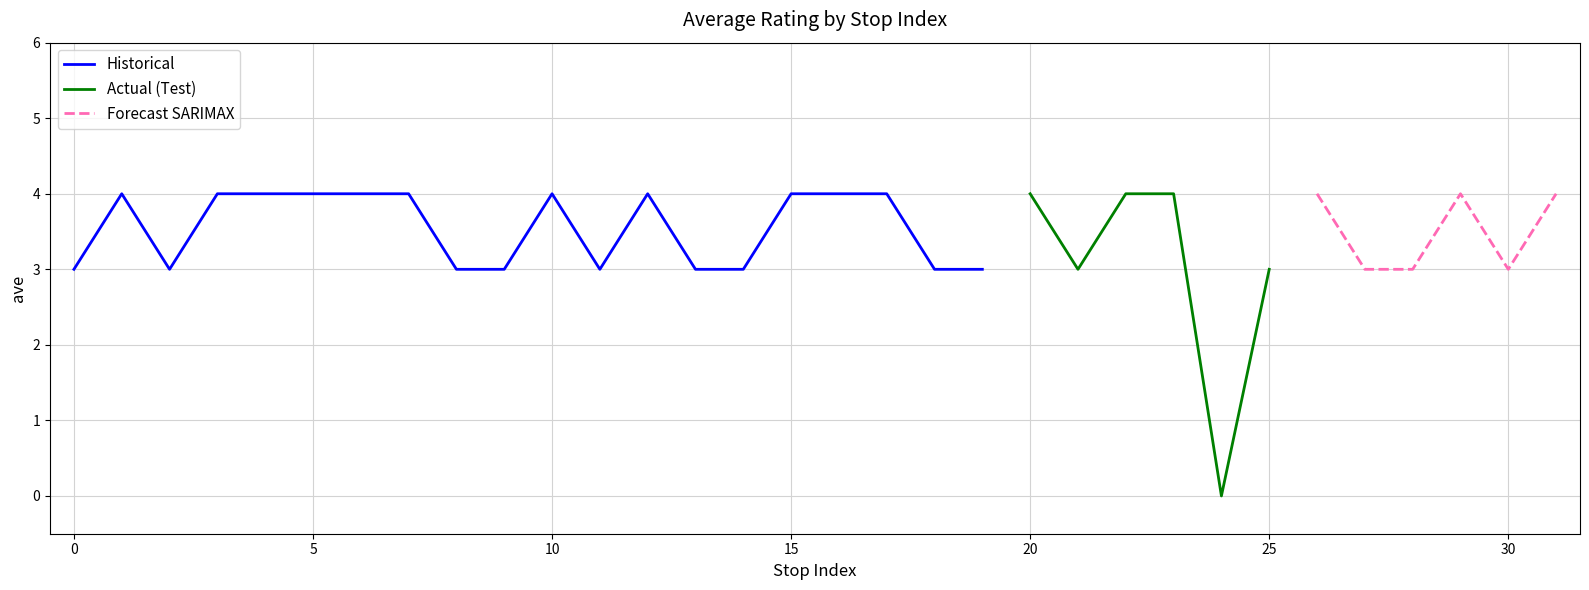

What is the approximate value at 22?

4